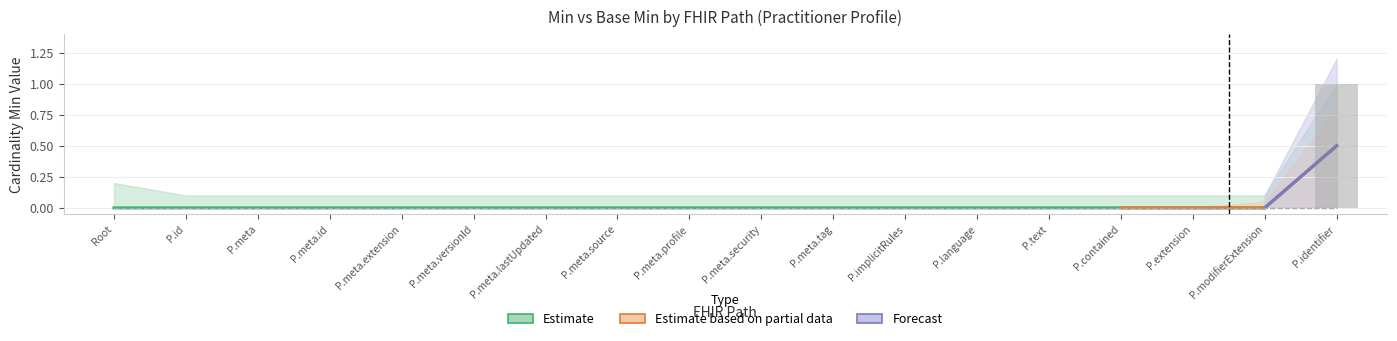

What position from the right is P.implicitRules?

7